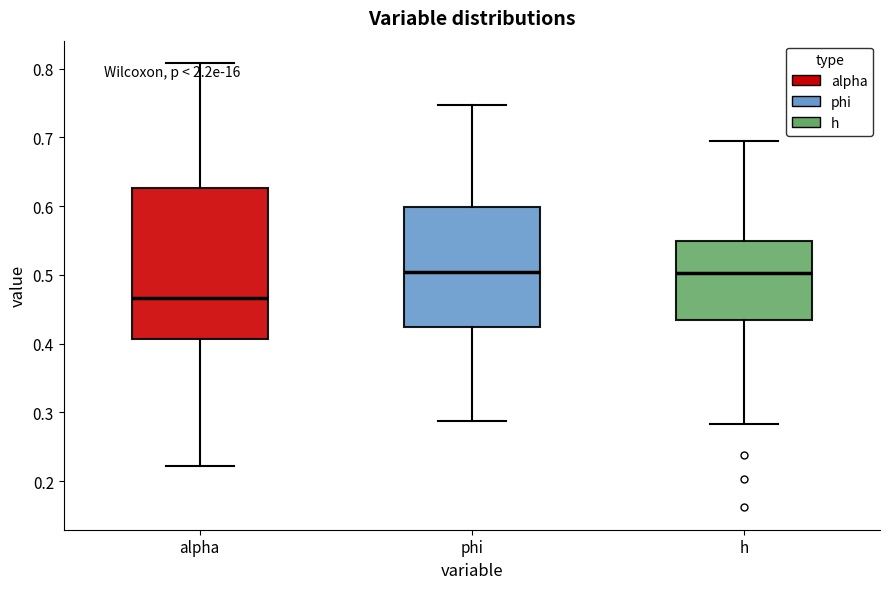

Where does the upper whisker of the box for alpha end on the y-axis? The values are not printed on the chart, so give them approximately, as read against the axis.

0.81